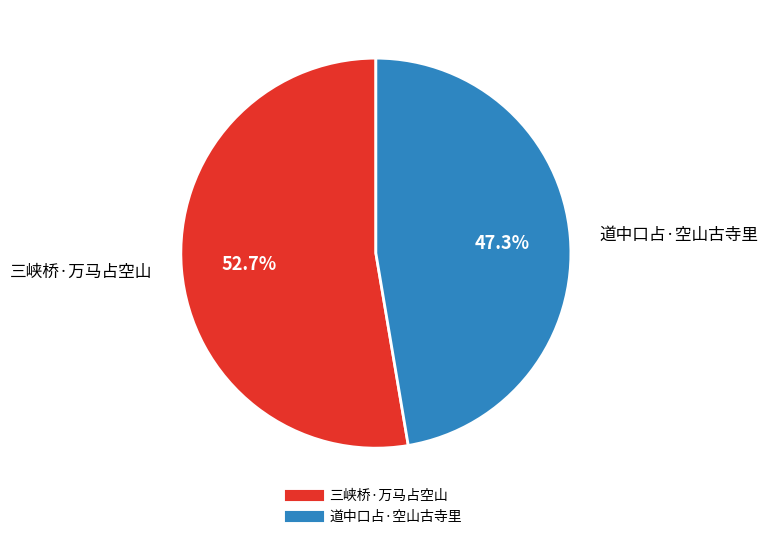

Is it true that 三峡桥·万马占空山 is 60% of the pie?

False